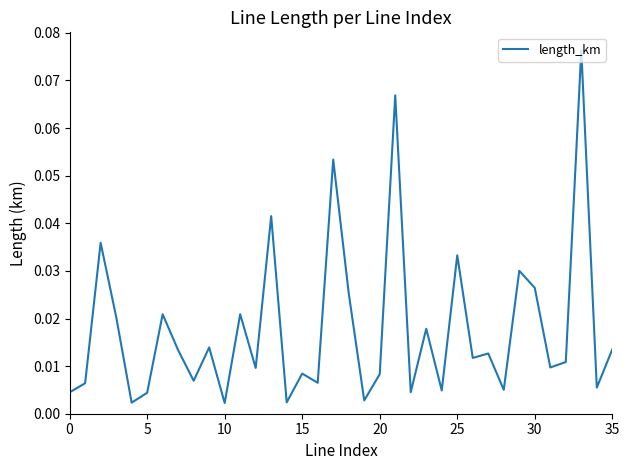

What is the maximum value shown in the chart?

0.1